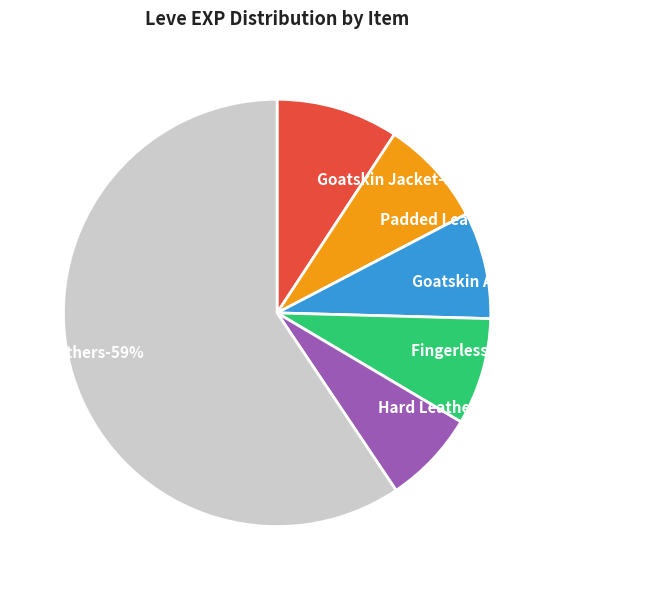

Is it true that Fingerless Goatskin Gloves is 8% of the pie?

True